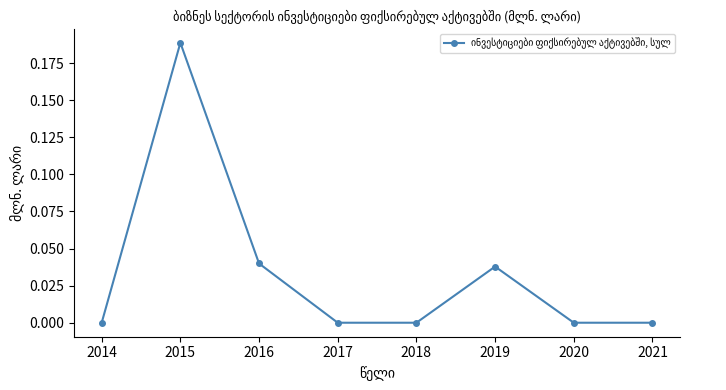

Count the number of categories in the chart.

8